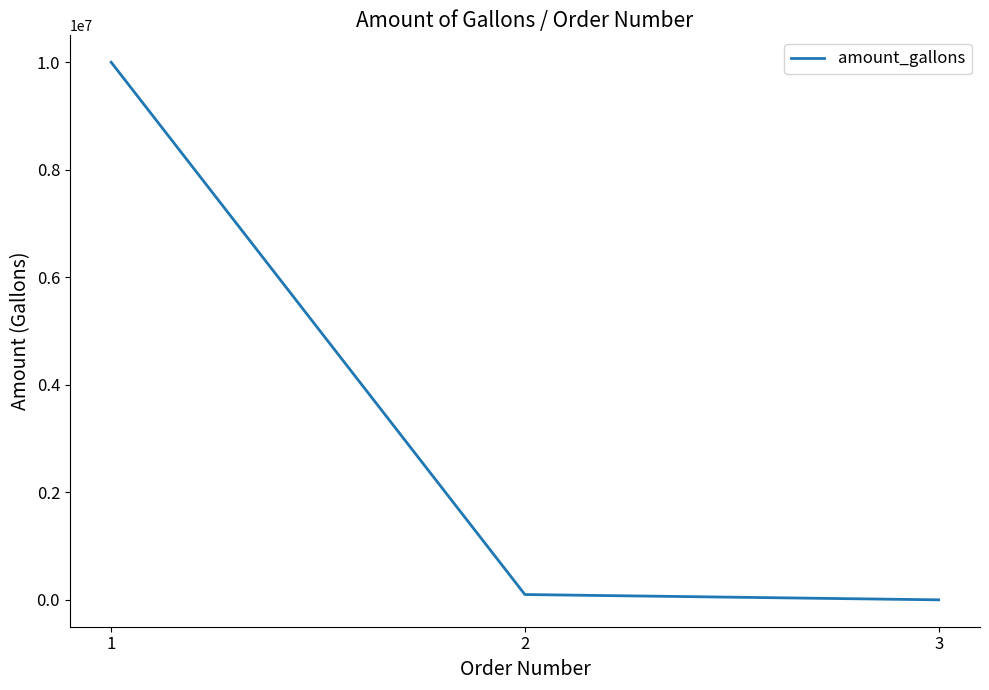

Is it true that the value at 1 is 10000000?

True